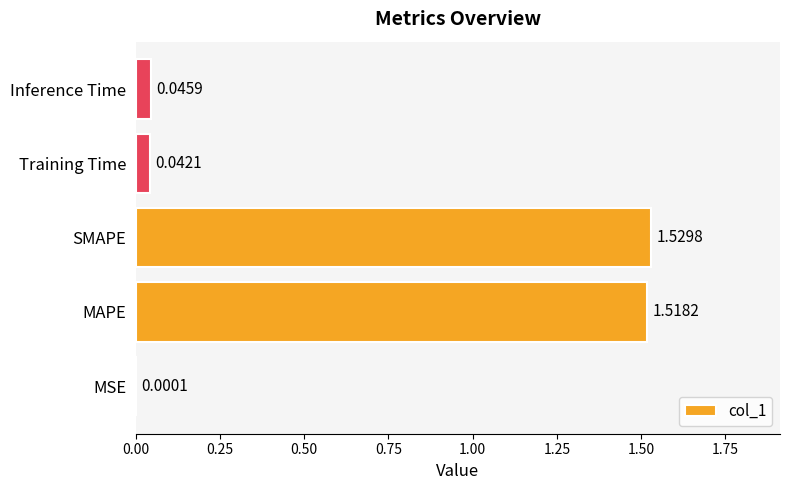

Between MAPE and MSE, which is larger?

MAPE